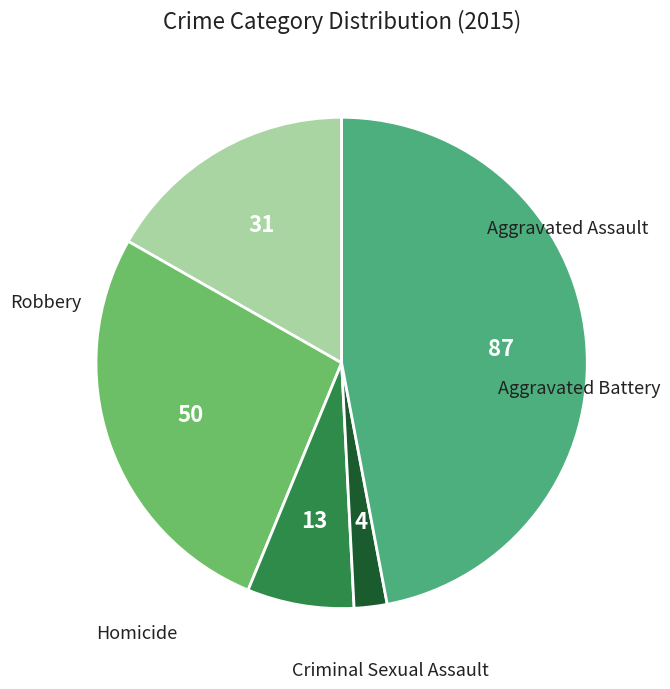

What is the ratio of the value at Criminal Sexual Assault to the value at Aggravated Assault?

0.4